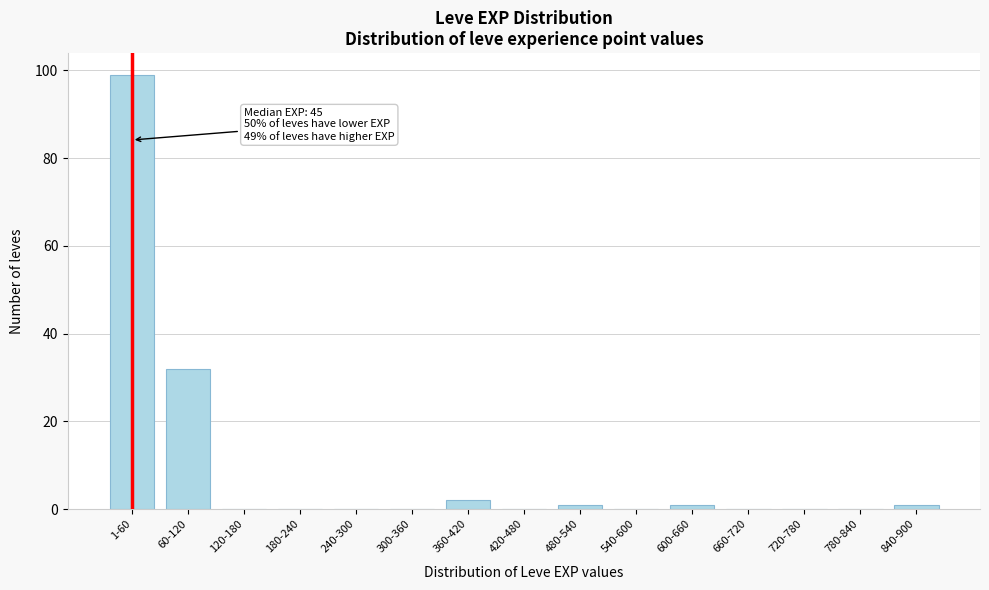

Reading right to left, extract all data points from this chart.

840-900=1	780-840=0	720-780=0	660-720=0	600-660=1	540-600=0	480-540=1	420-480=0	360-420=2	300-360=0	240-300=0	180-240=0	120-180=0	60-120=32	1-60=99